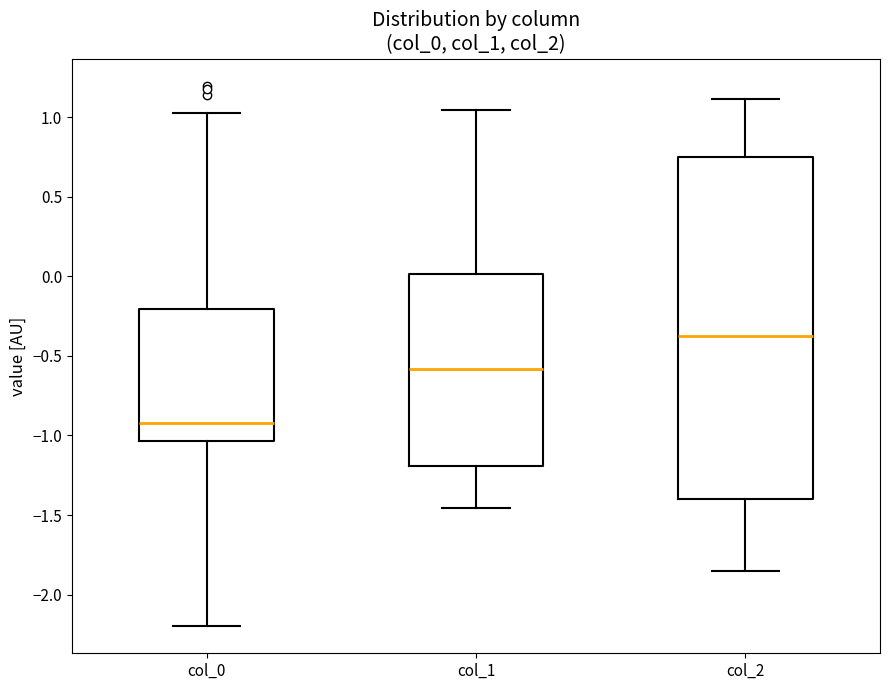

Reading left to right, transcribe this box plot: for each box, give where its median line is, the range the box spans, and where its two whiskers end, as read against the y-axis. The values are not printed on the chart, so give them approximately, as read against the axis.

col_0: median -0.90, box -1.05 to -0.20, whiskers -2.20 to 1.05
col_1: median -0.60, box -1.20 to 0.00, whiskers -1.45 to 1.05
col_2: median -0.40, box -1.40 to 0.75, whiskers -1.85 to 1.10